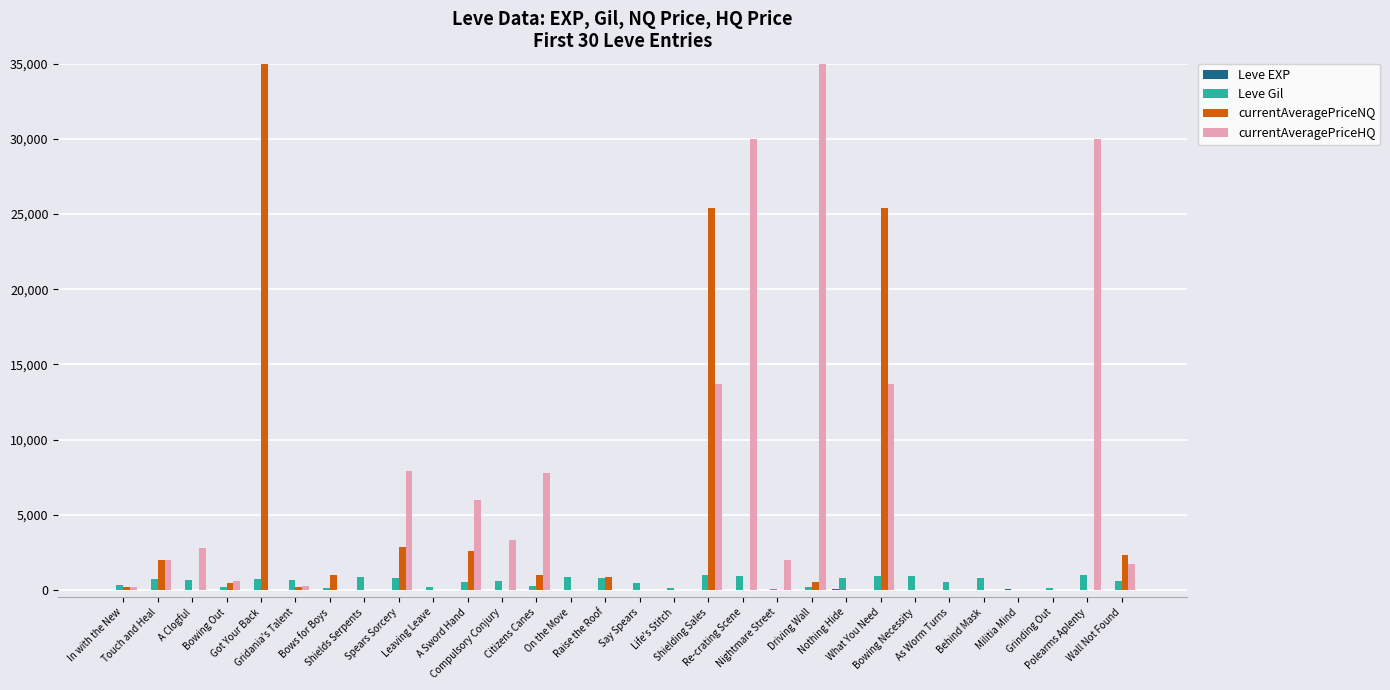

What is the label of the 12th bar from the left?

Compulsory Conjury